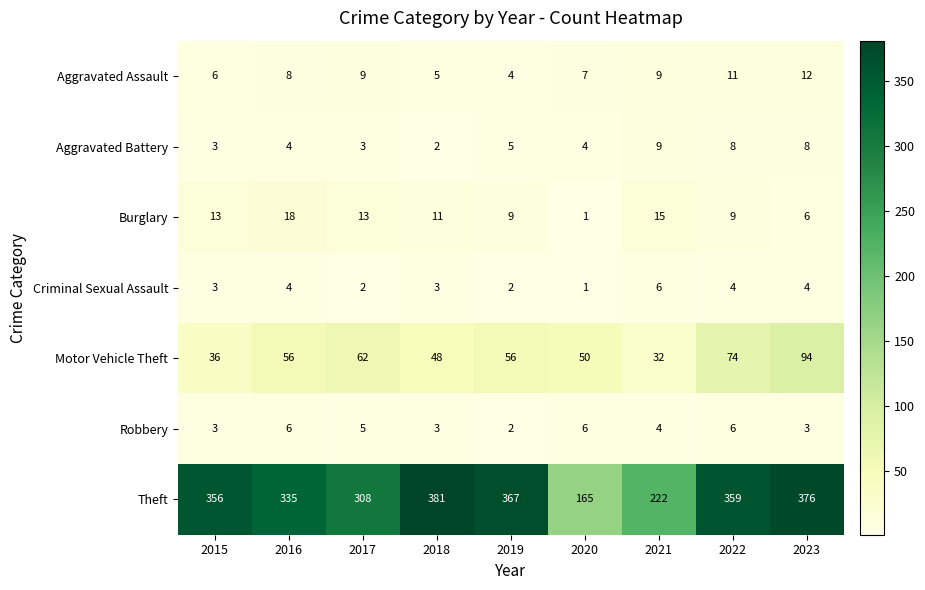

Which series changed the most between 2019 and 2023?

Motor Vehicle Theft